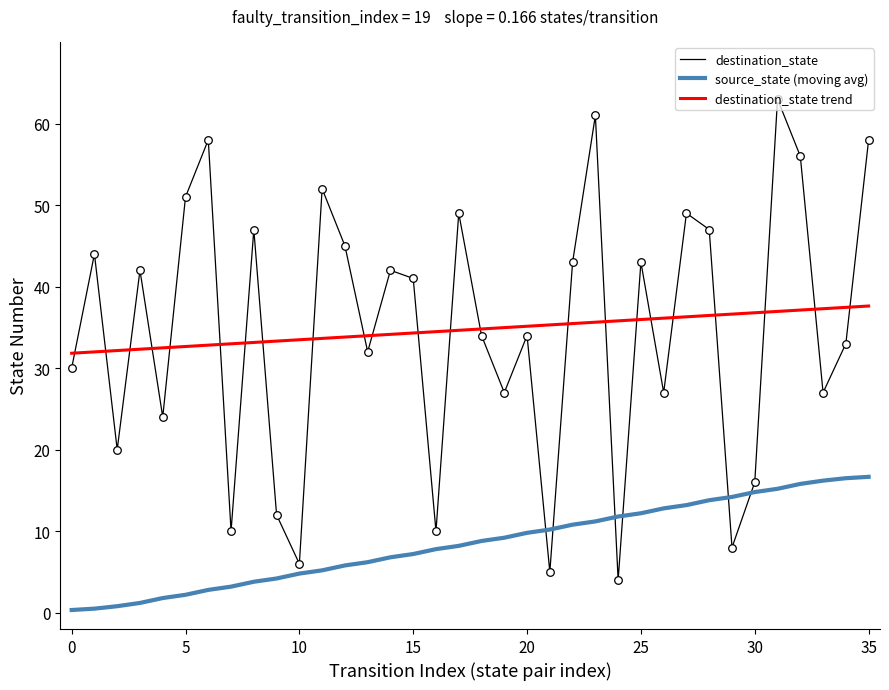

List the series in order of their peak value, highest first.

destination_state, destination_state trend, source_state (moving avg)